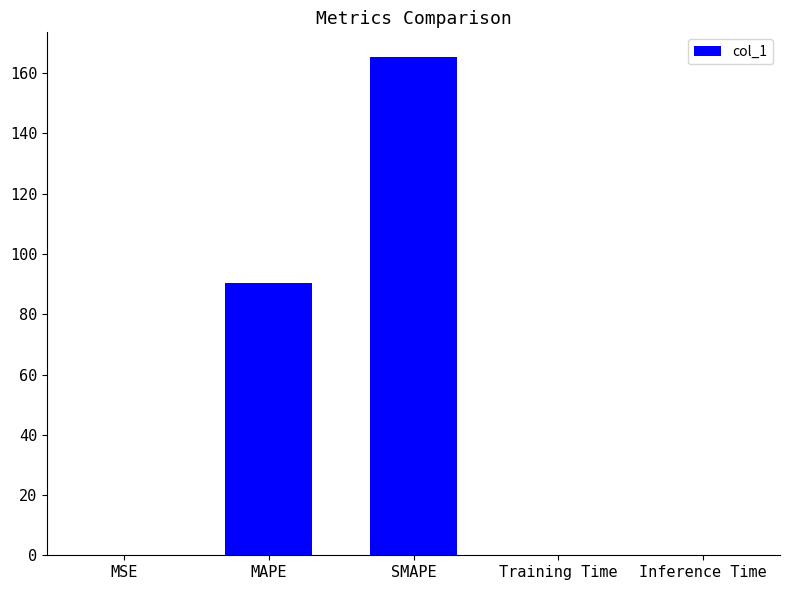

At which label is the value closest to 82?

MAPE